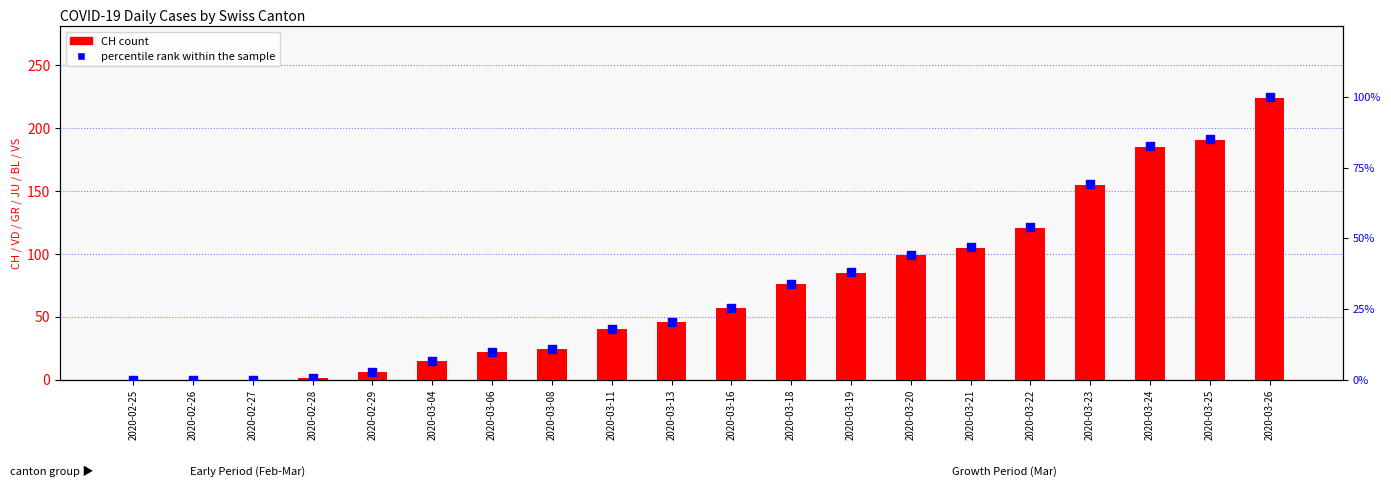

At which category is the sum across all series the highest?

2020-03-26